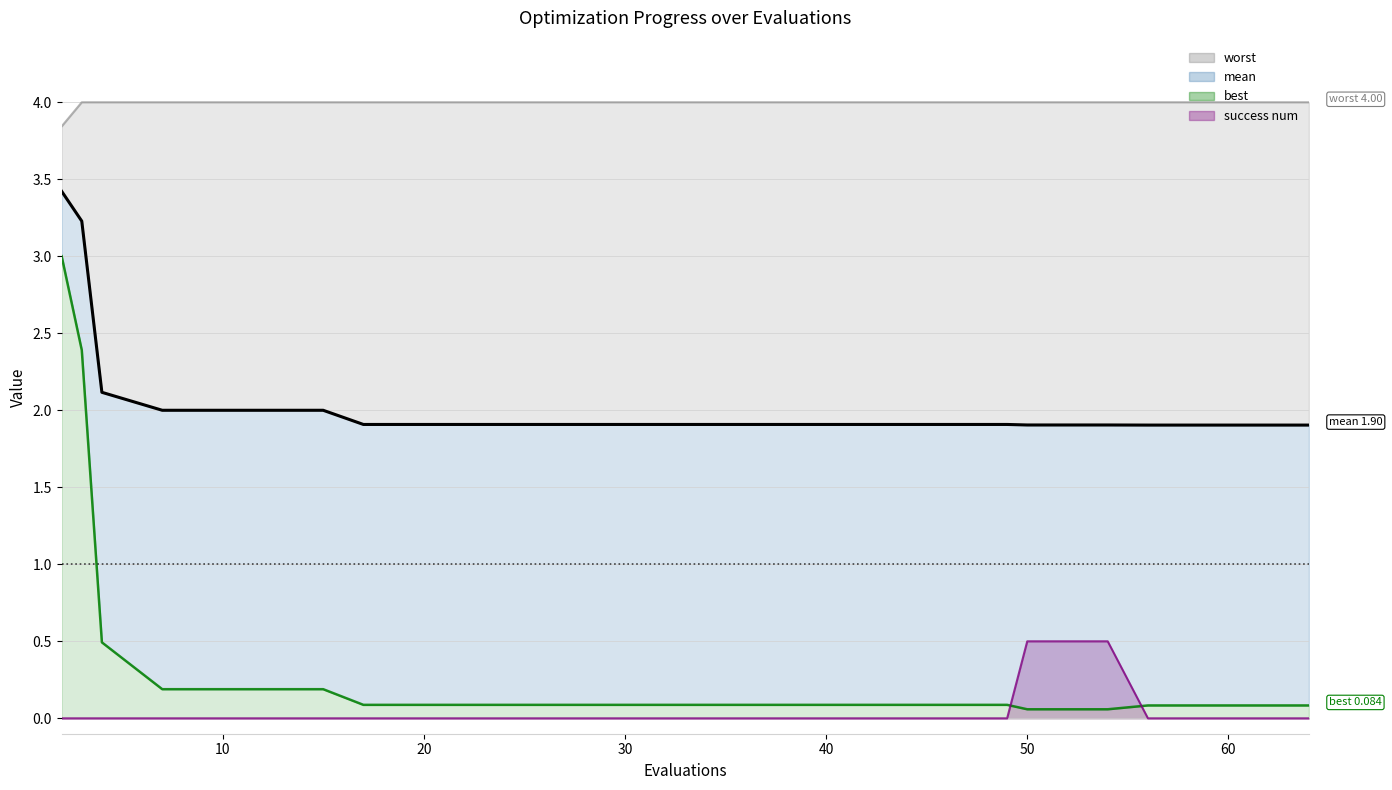

How many lines are shown in the chart?

4